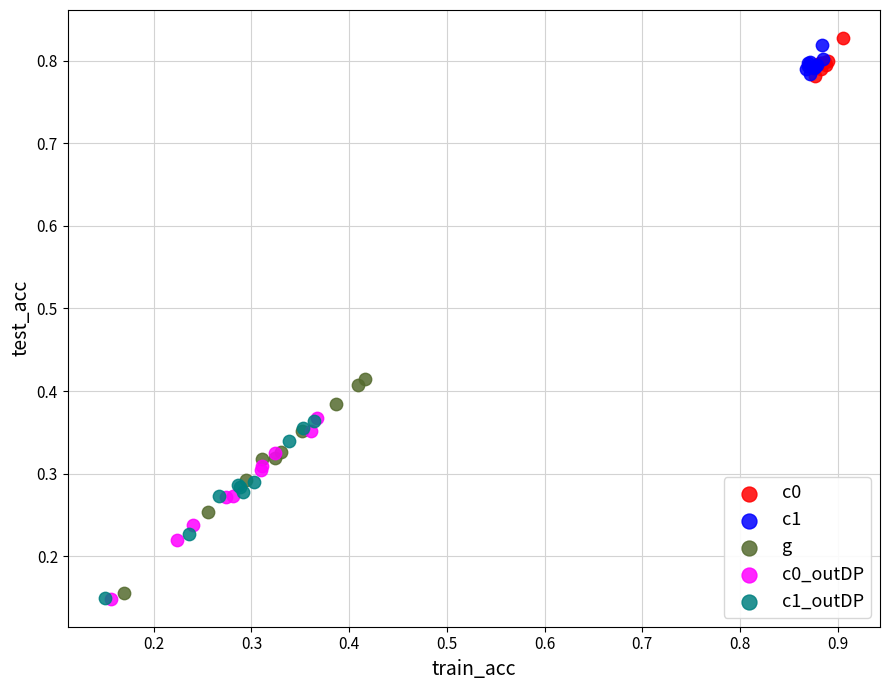

Which series has the widest spread of Y values?

g